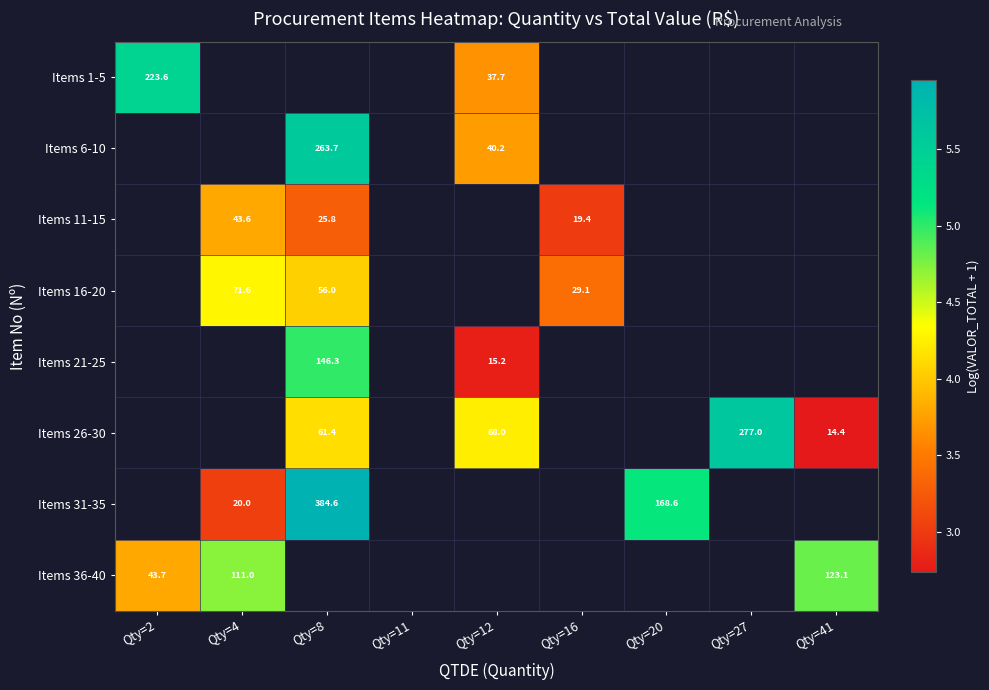

At how many categories does at least one series exceed 5?

4